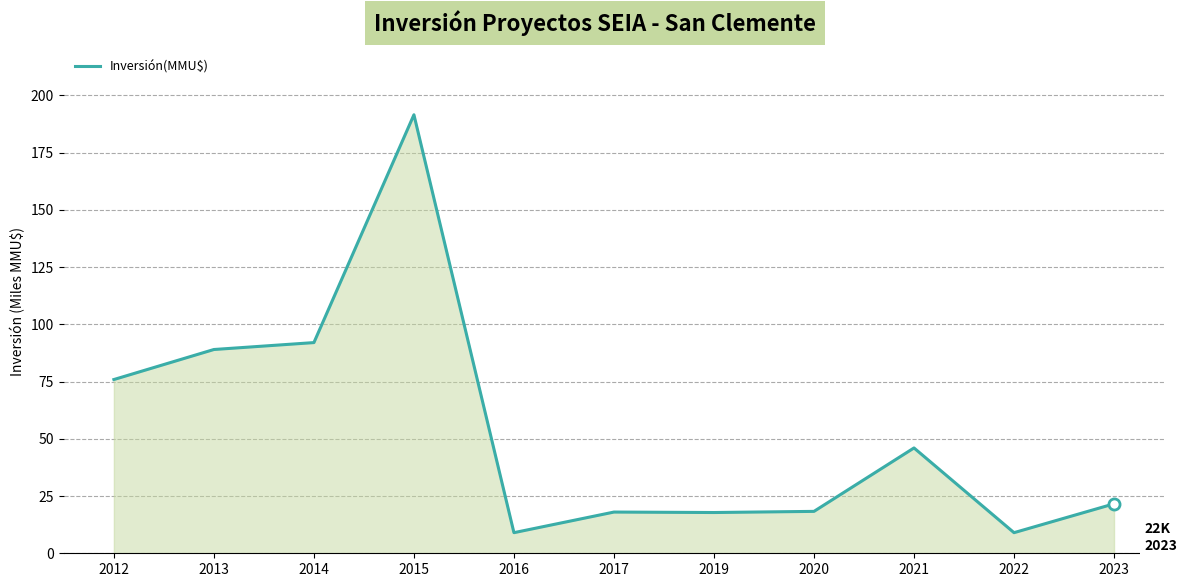

What is the change in value from 2013 to 2016?

-80.0